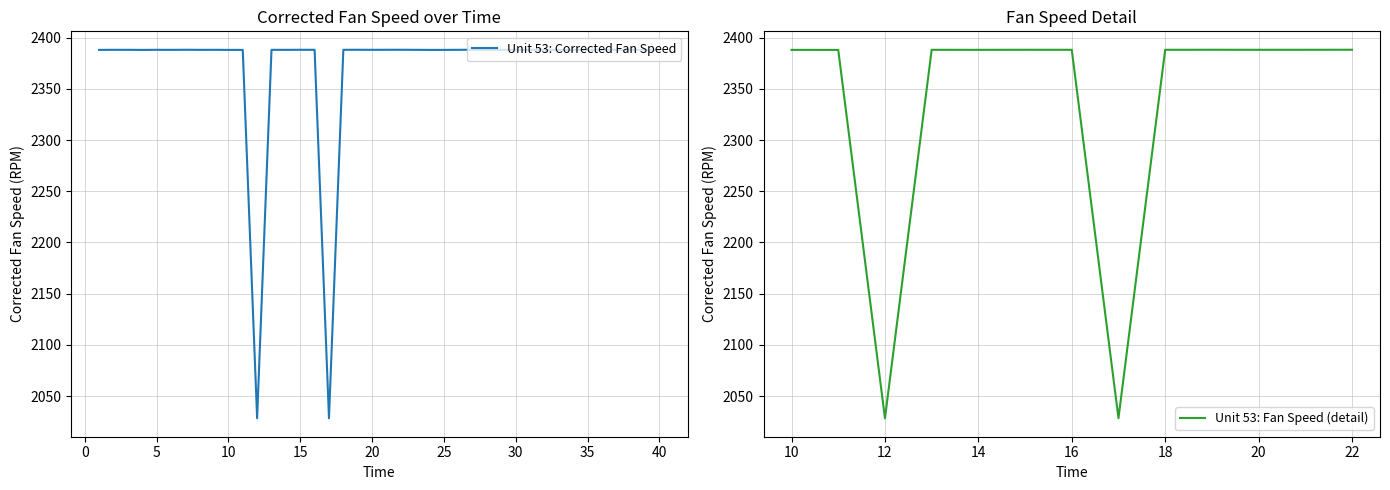

Is it true that Unit 53: Corrected Fan Speed equals 3465.1 at 20?

False